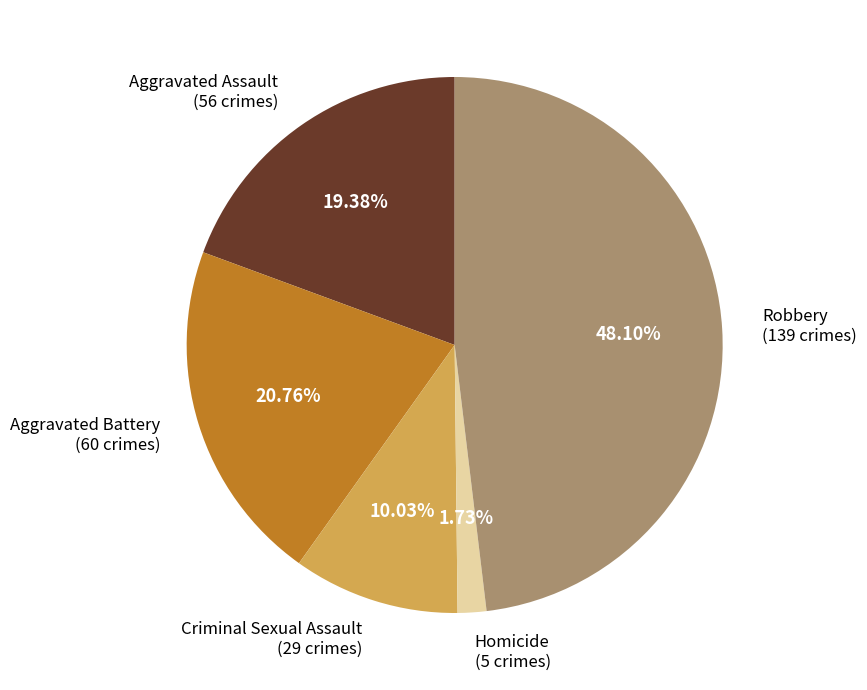

Is it true that Aggravated Battery is 10% of the pie?

False